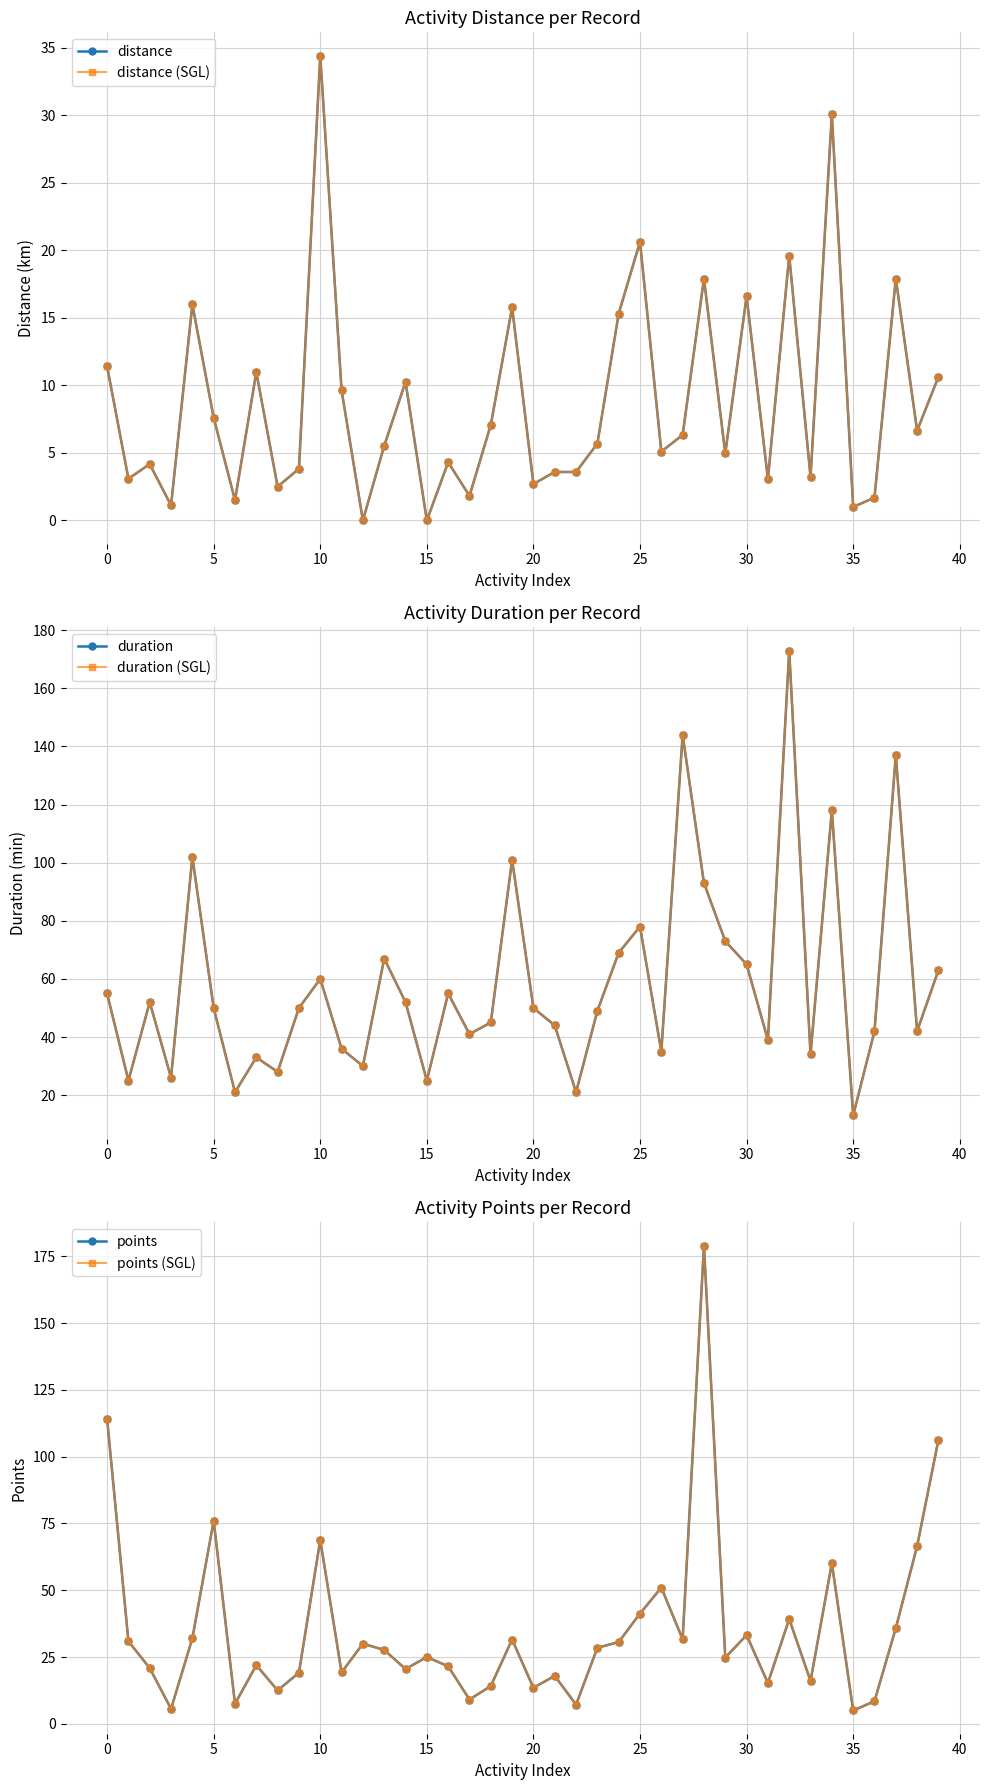

True or false: points and distance (SGL) cross at least once.

False